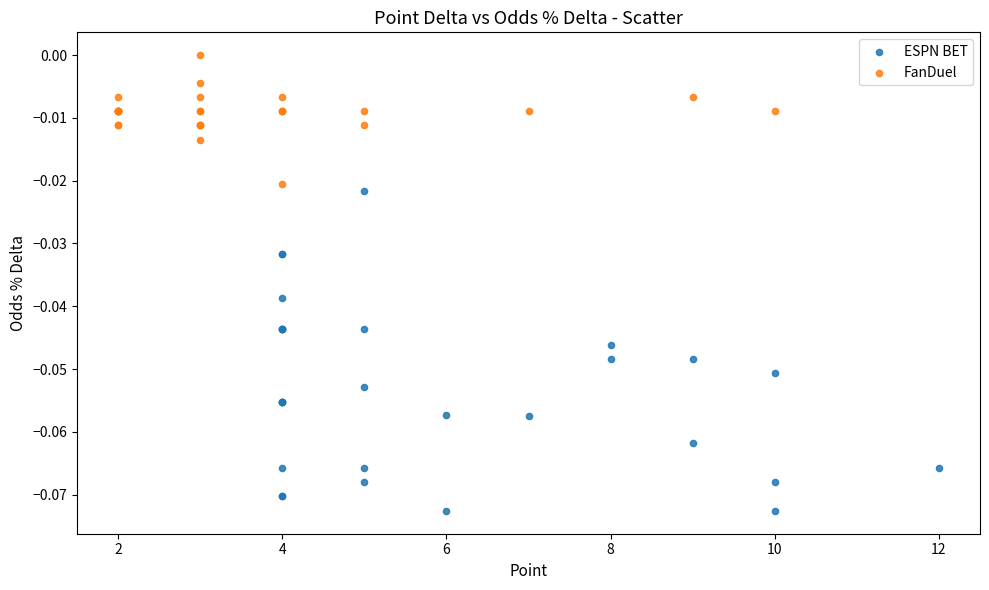

Which series has the widest spread of Y values?

ESPN BET